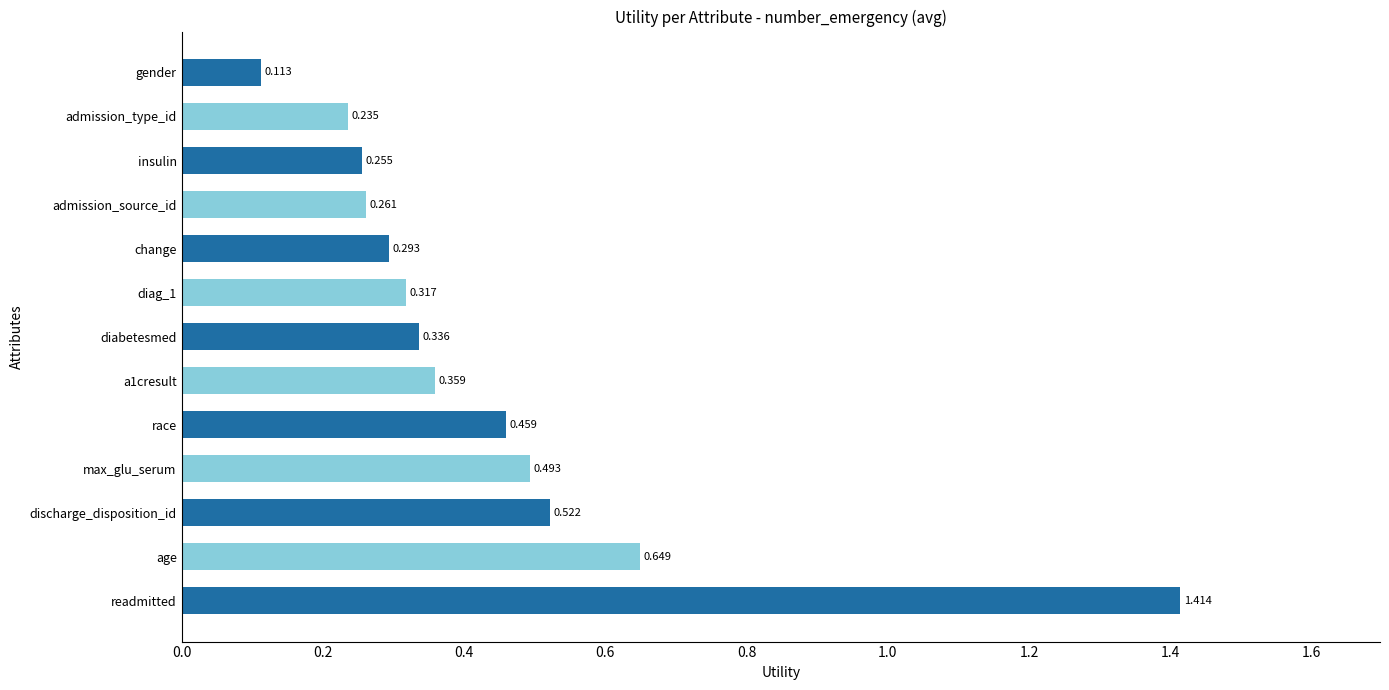

At which label is the value closest to 0?

gender